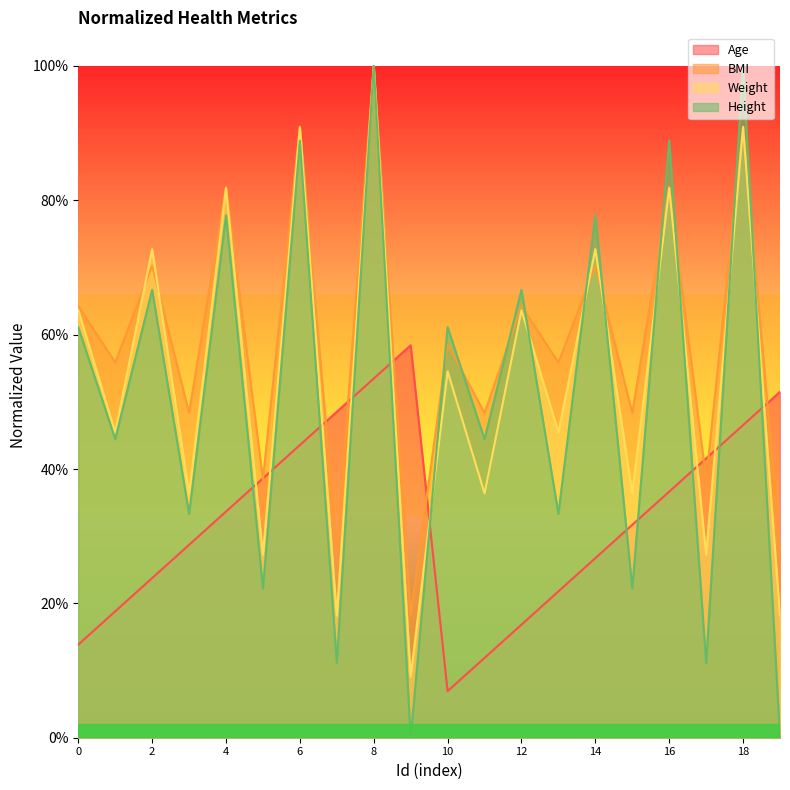

What is the sum of the Weight values at 15 and 7?

0.5